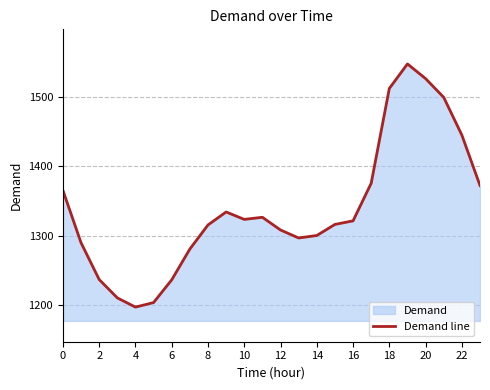

True or false: there are more than 1 points higher than both neighbors.

True